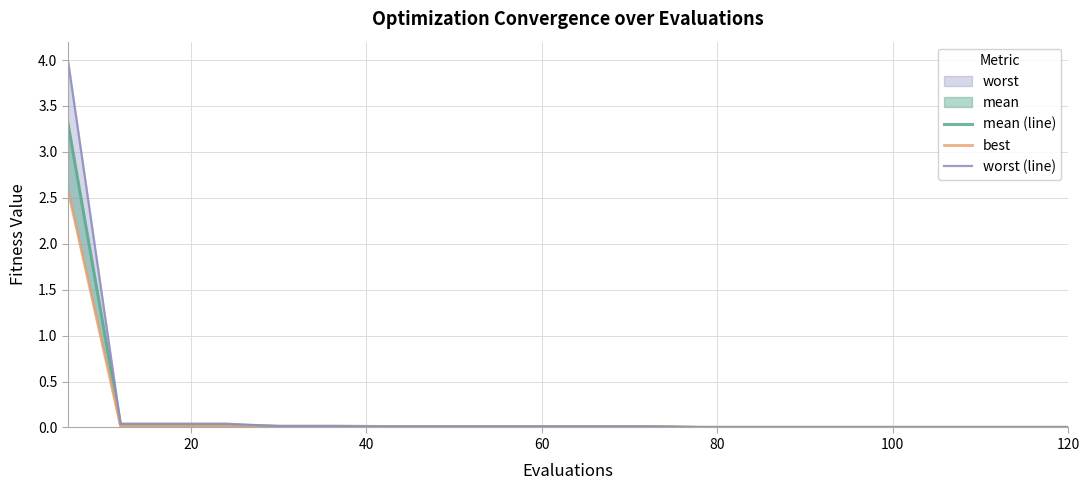

What is the highest value of the worst (line) series?

4.0